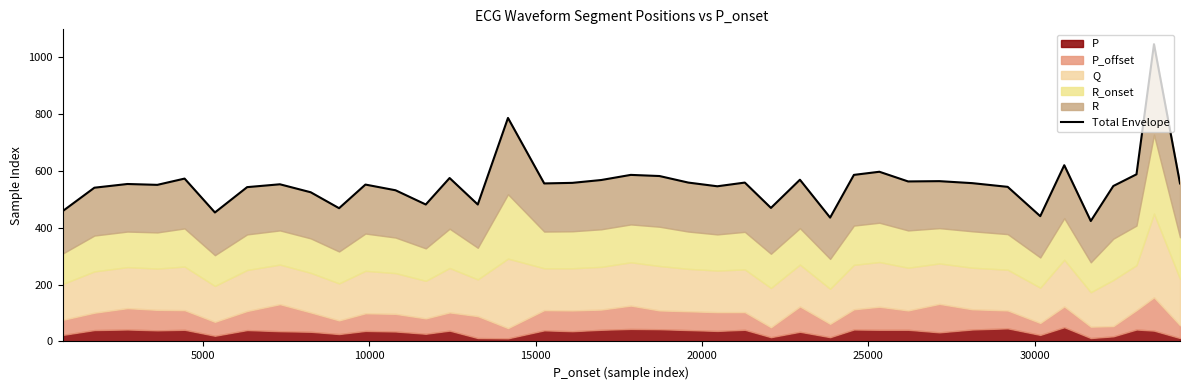

Is it true that the value at 24 is 246?

False